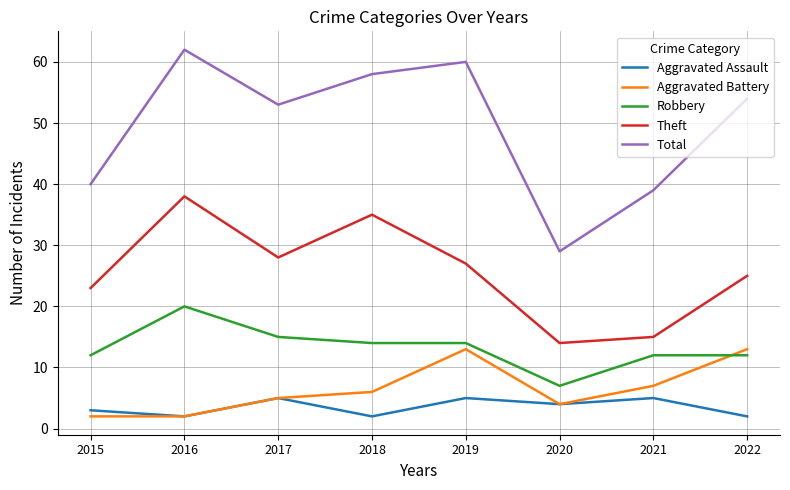

List the series in order of their peak value, highest first.

Total, Theft, Robbery, Aggravated Battery, Aggravated Assault